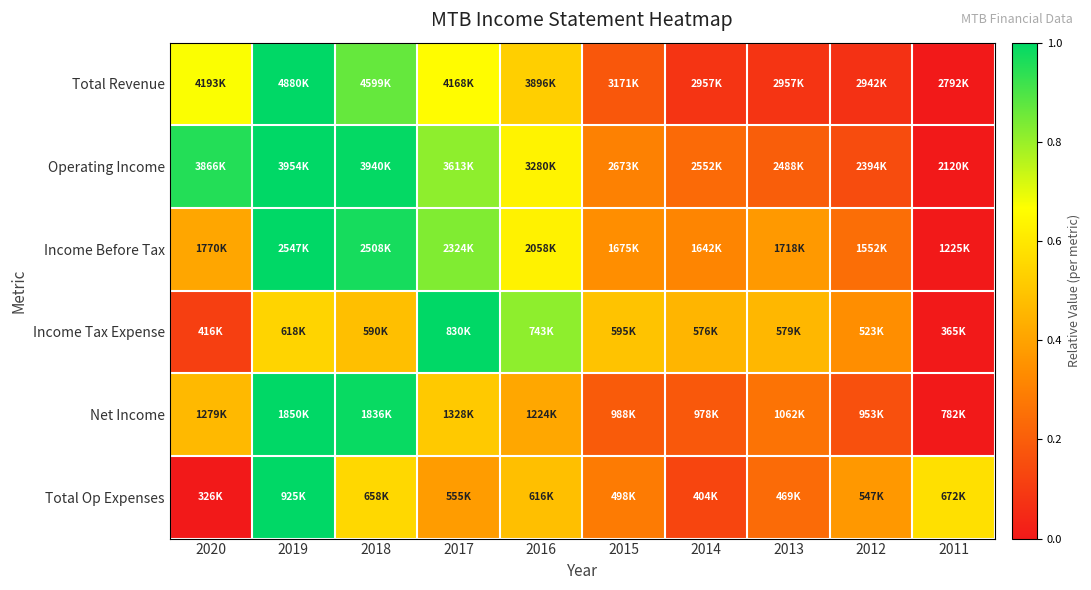

Reading left to right, transcribe all the data shown in this chart.

Total Revenue: 2020=0.7	2019=1.0	2018=0.9	2017=0.7	2016=0.5	2015=0.2	2014=0.1	2013=0.1	2012=0.1	2011=0.0
Operating Income: 2020=1.0	2019=1.0	2018=1.0	2017=0.8	2016=0.6	2015=0.3	2014=0.2	2013=0.2	2012=0.1	2011=0.0
Income Before Tax: 2020=0.4	2019=1.0	2018=1.0	2017=0.8	2016=0.6	2015=0.3	2014=0.3	2013=0.4	2012=0.2	2011=0.0
Income Tax Expense: 2020=0.1	2019=0.5	2018=0.5	2017=1.0	2016=0.8	2015=0.5	2014=0.5	2013=0.5	2012=0.3	2011=0.0
Net Income: 2020=0.5	2019=1.0	2018=1.0	2017=0.5	2016=0.4	2015=0.2	2014=0.2	2013=0.3	2012=0.2	2011=0.0
Total Op Expenses: 2020=0.0	2019=1.0	2018=0.6	2017=0.4	2016=0.5	2015=0.3	2014=0.1	2013=0.2	2012=0.4	2011=0.6